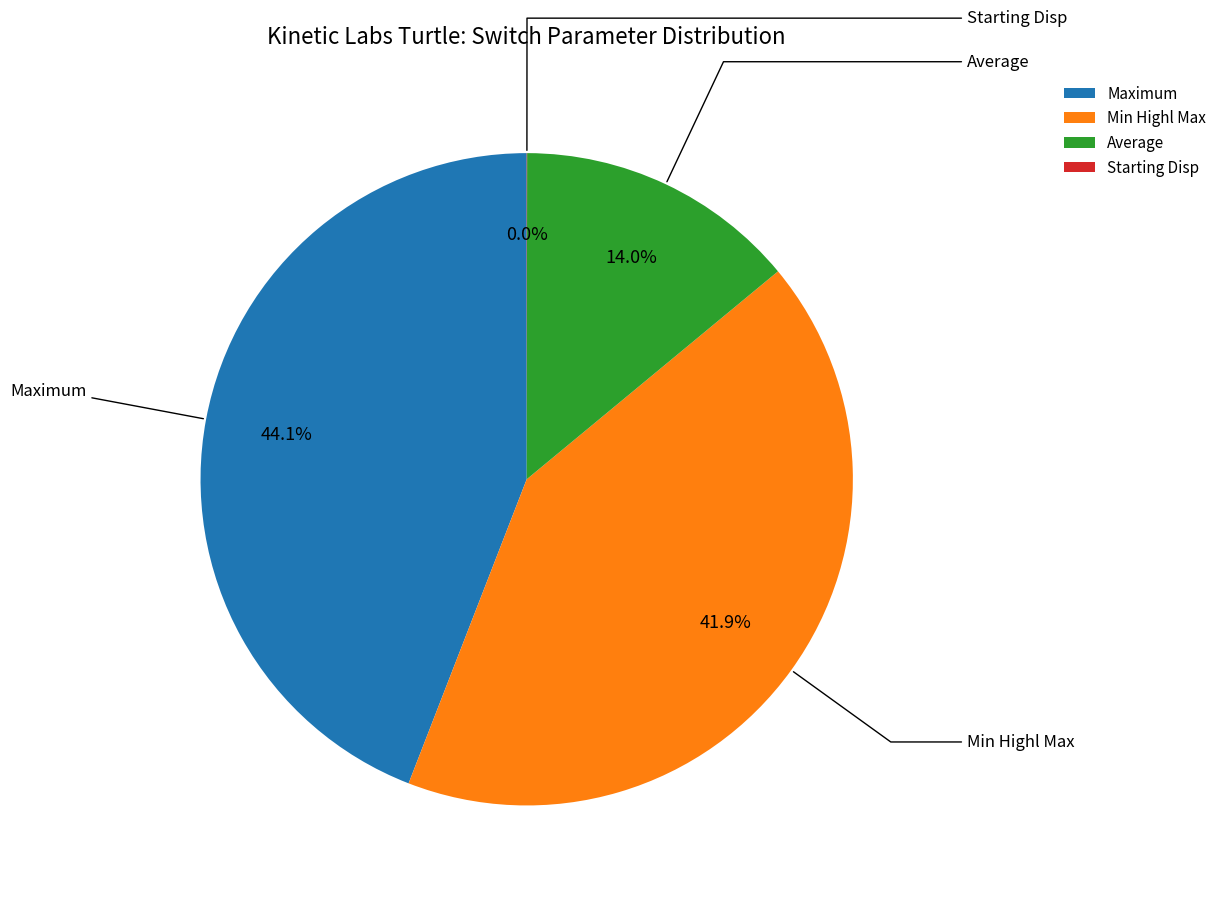

How many slices are in this pie chart?

4